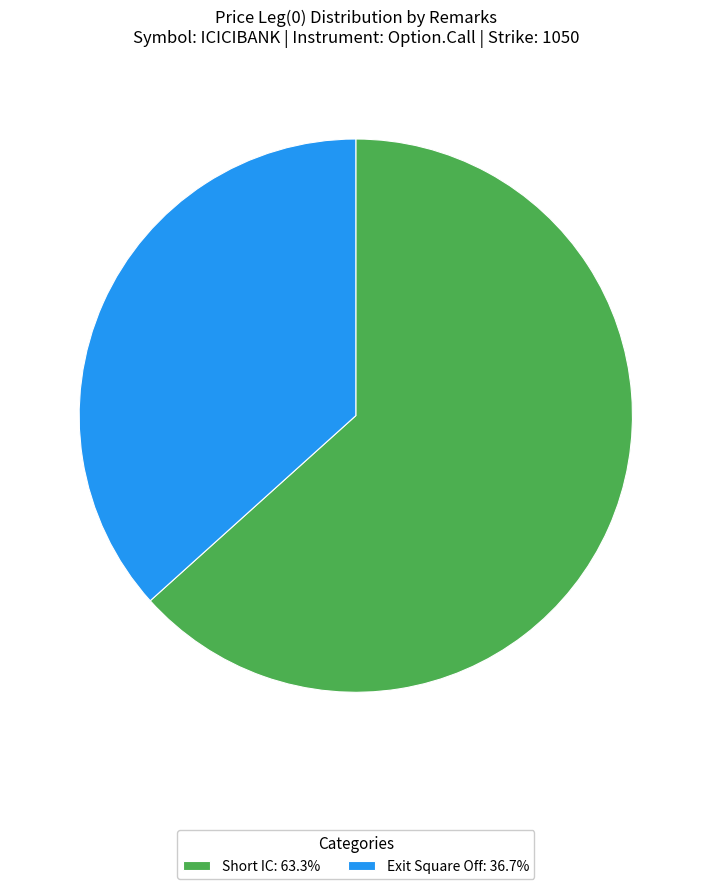

What is the smallest slice in the pie chart?

Exit Square Off